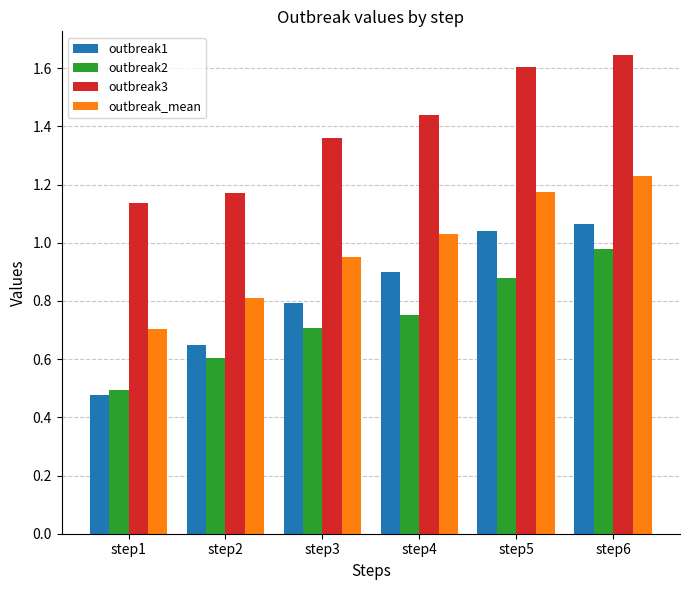

What is the sum of all outbreak_mean values?

5.9